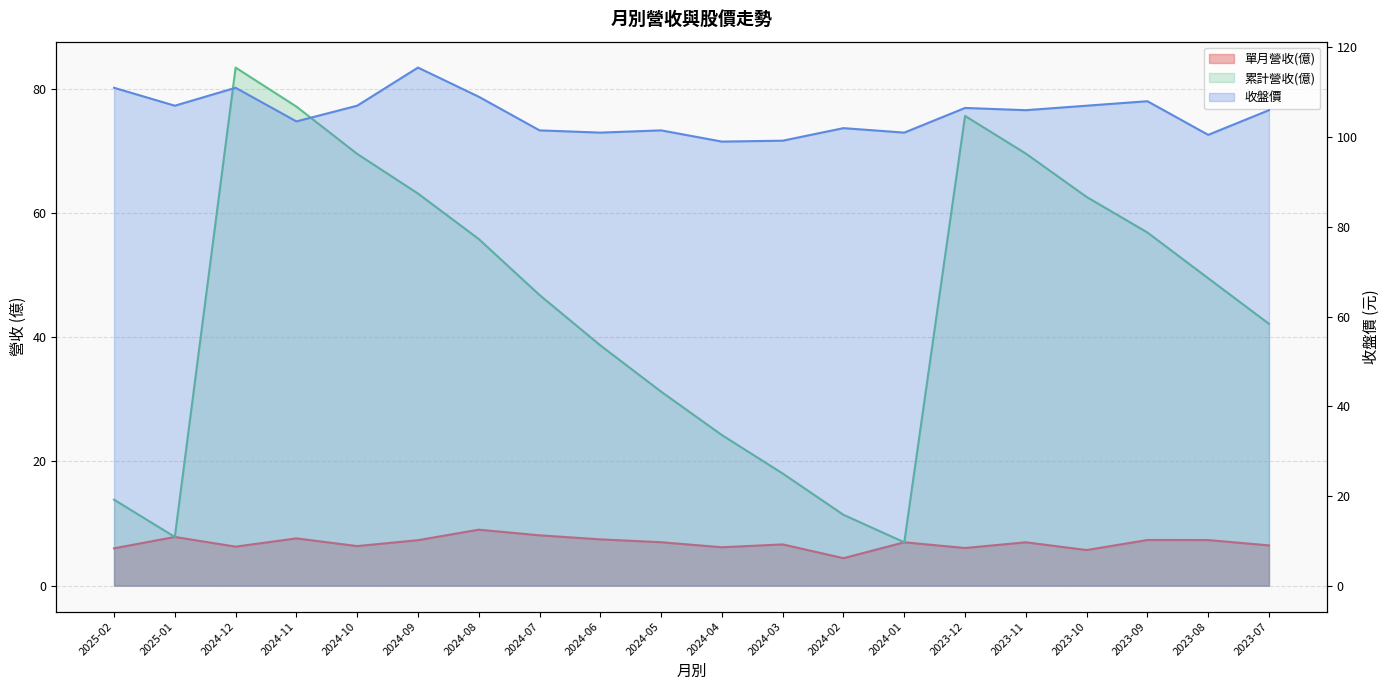

What is the difference between the 單月營收(億) values at 2023-07 and 2023-12?

0.4